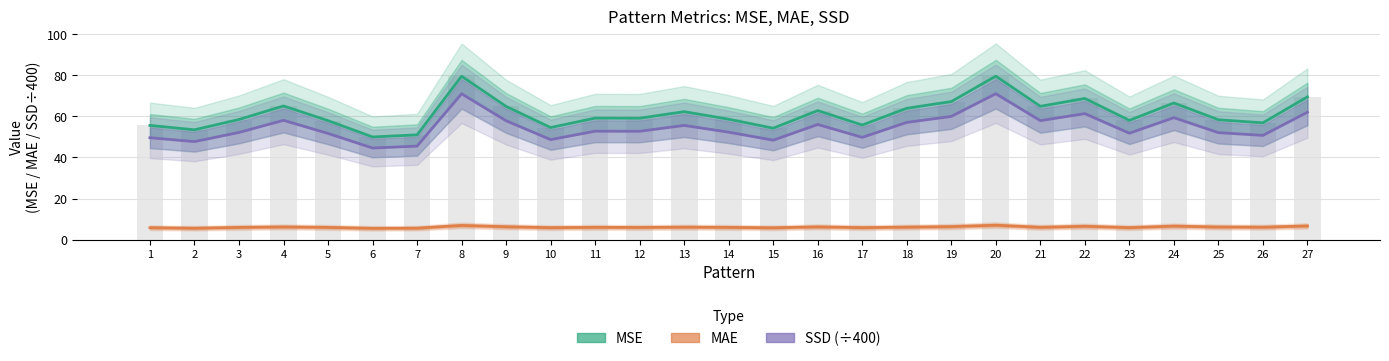

What value does the SSD (÷400) series have at 3?

52.2